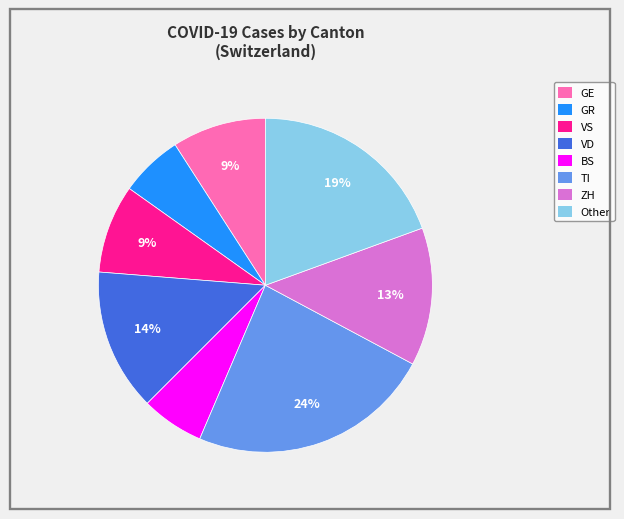

To the nearest percent, what is the average slice percentage?

12%